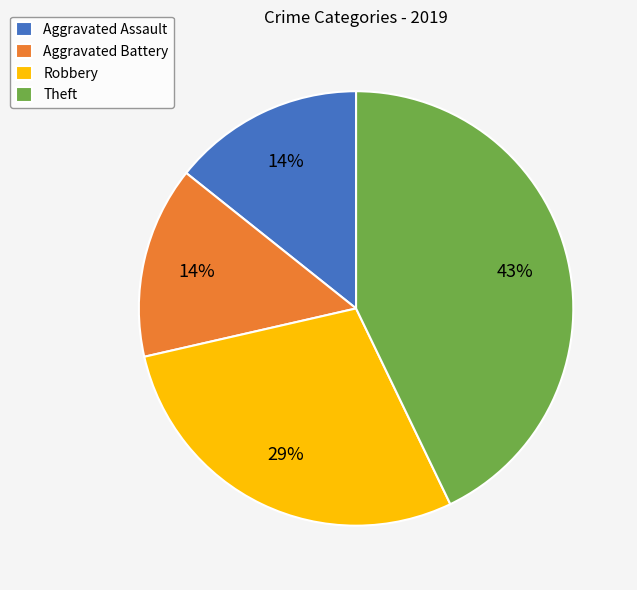

What percentage is the Aggravated Battery slice, to the nearest percent?

14%